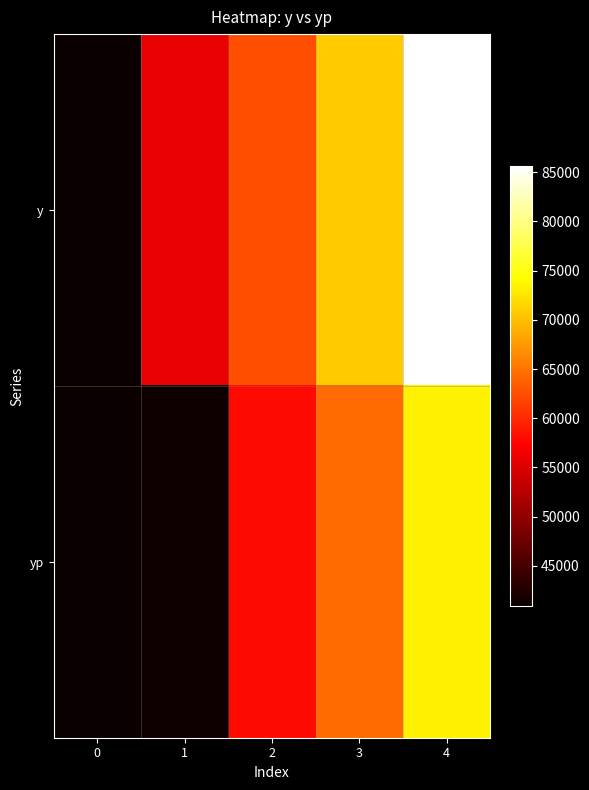

Which series changed the most between 2 and 4?

y